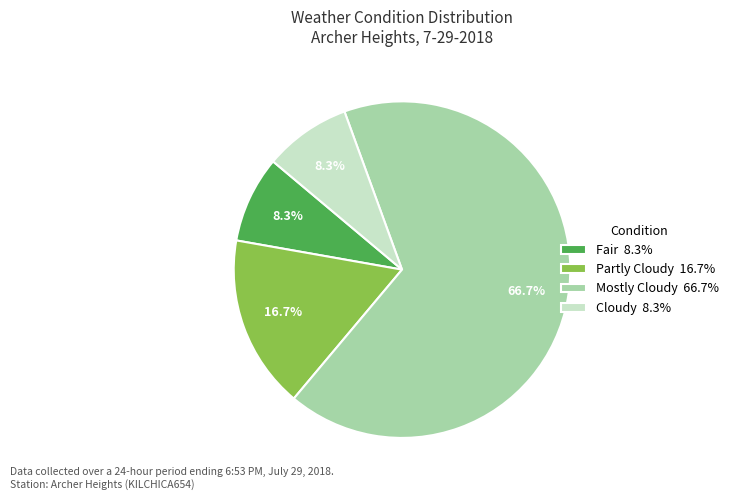

Which category has the biggest portion of the pie?

Mostly Cloudy